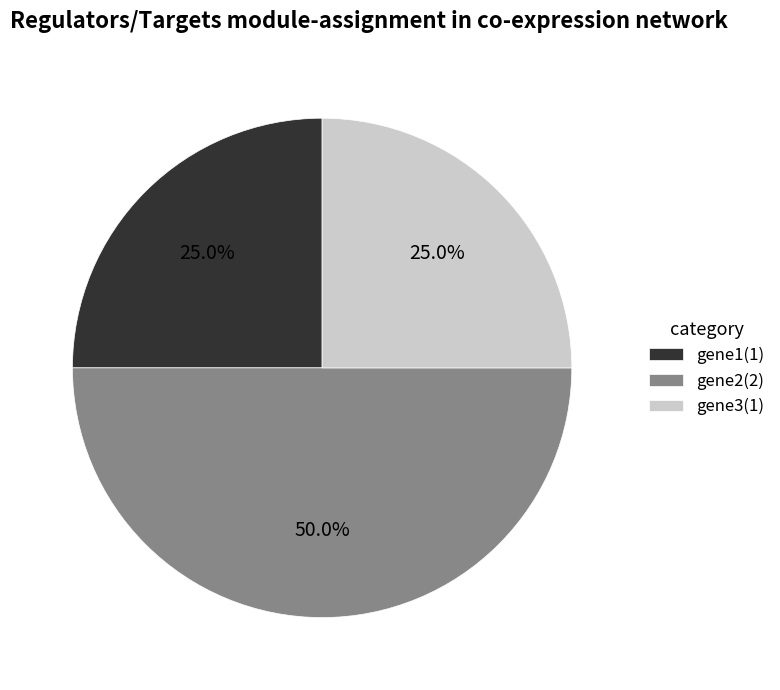

Does gene1(1) represent more than half of the total?

No